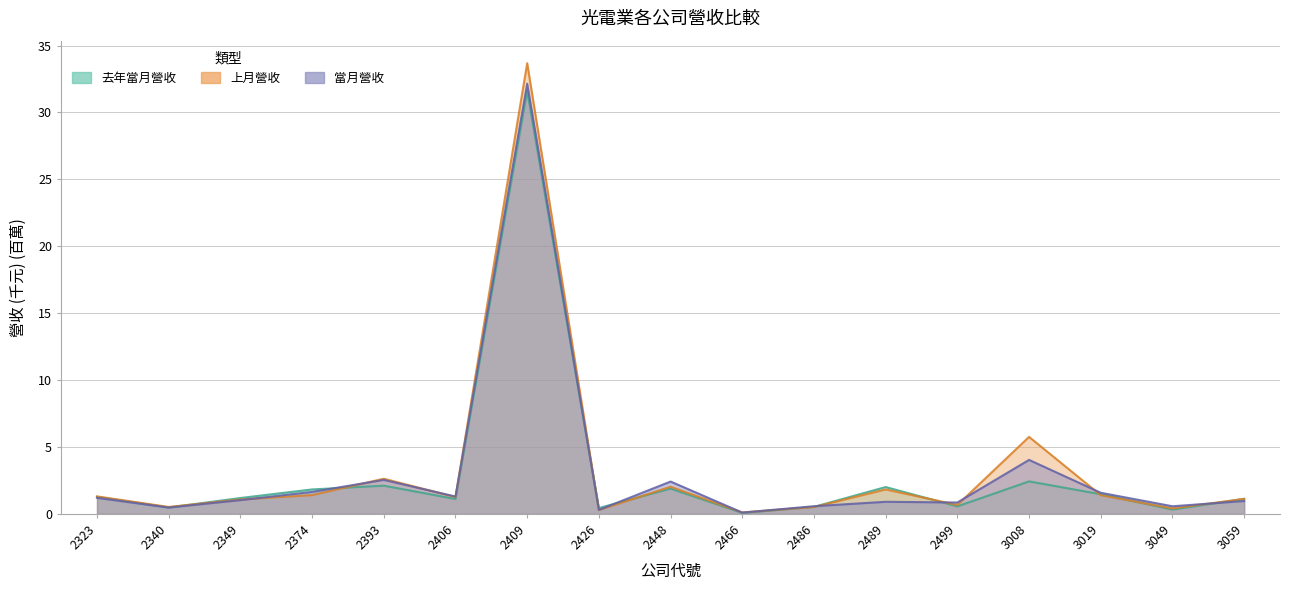

Reading left to right, extract all data points from this chart.

當月營收: 2323=1.2	2340=0.5	2349=1.0	2374=1.6	2393=2.5	2406=1.3	2409=32.1	2426=0.3	2448=2.4	2466=0.1	2486=0.6	2489=0.9	2499=0.9	3008=4.0	3019=1.6	3049=0.6	3059=1.0
上月營收: 2323=1.3	2340=0.5	2349=1.1	2374=1.4	2393=2.6	2406=1.3	2409=33.7	2426=0.3	2448=2.0	2466=0.1	2486=0.5	2489=1.8	2499=0.7	3008=5.8	3019=1.4	3049=0.4	3059=1.1
去年當月營收: 2323=1.3	2340=0.5	2349=1.2	2374=1.8	2393=2.1	2406=1.1	2409=31.6	2426=0.4	2448=1.9	2466=0.1	2486=0.5	2489=2.0	2499=0.6	3008=2.4	3019=1.5	3049=0.3	3059=1.1